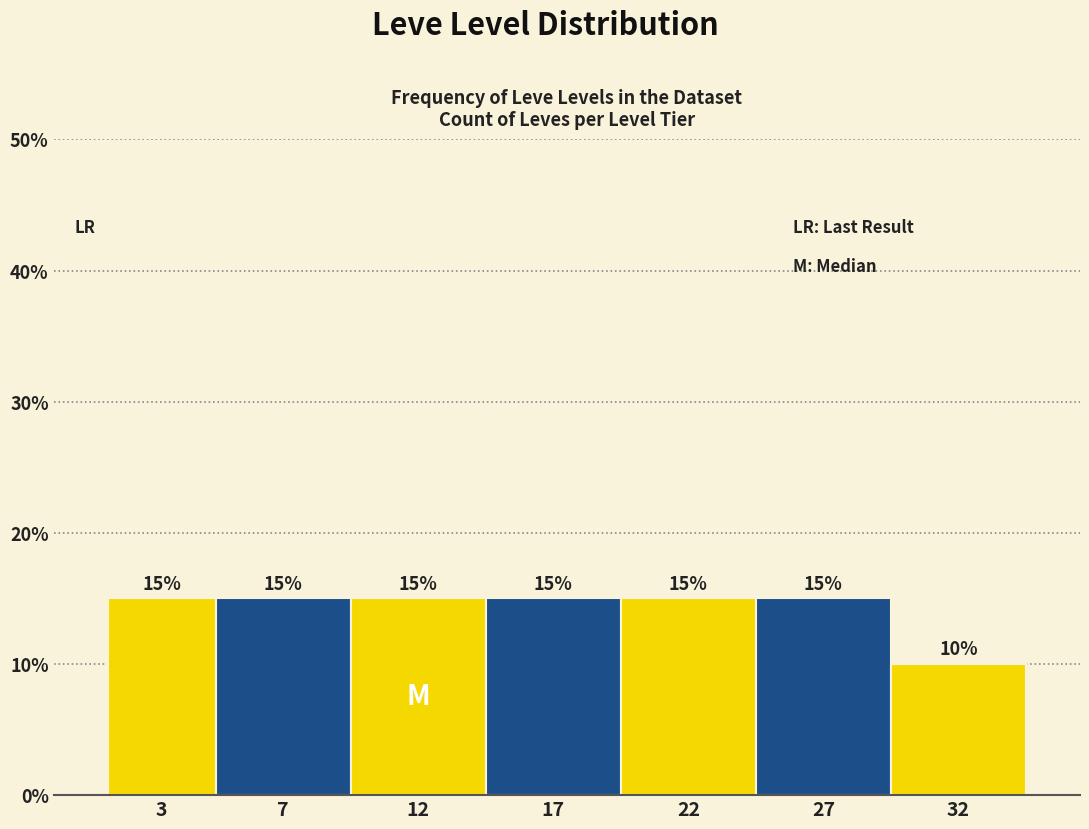

Reading left to right, what are all the values shown in this chart?

15	15	15	15	15	15	10